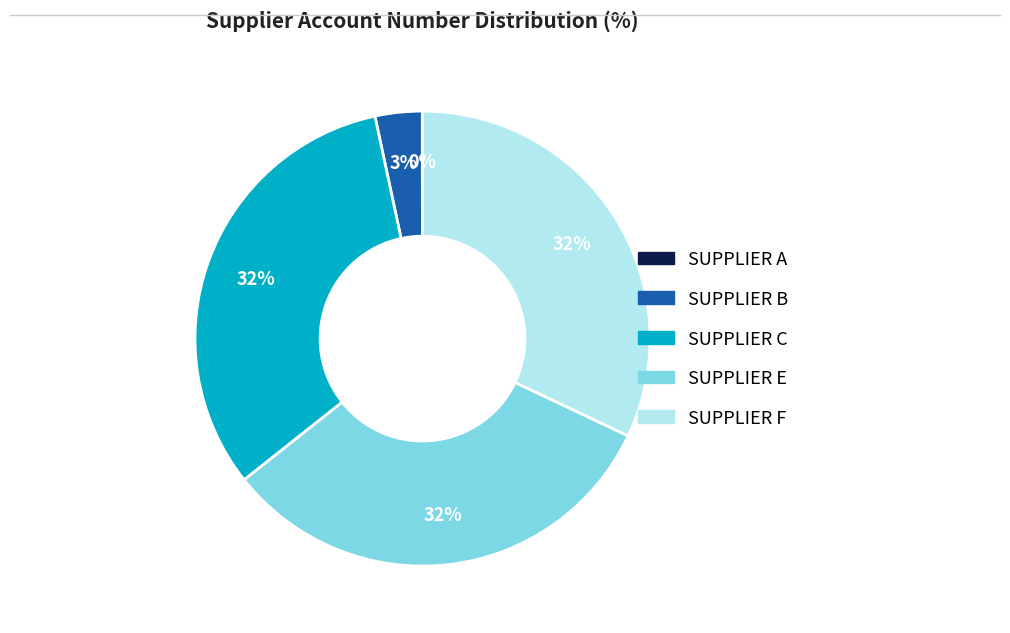

Is SUPPLIER F the majority of the pie?

No